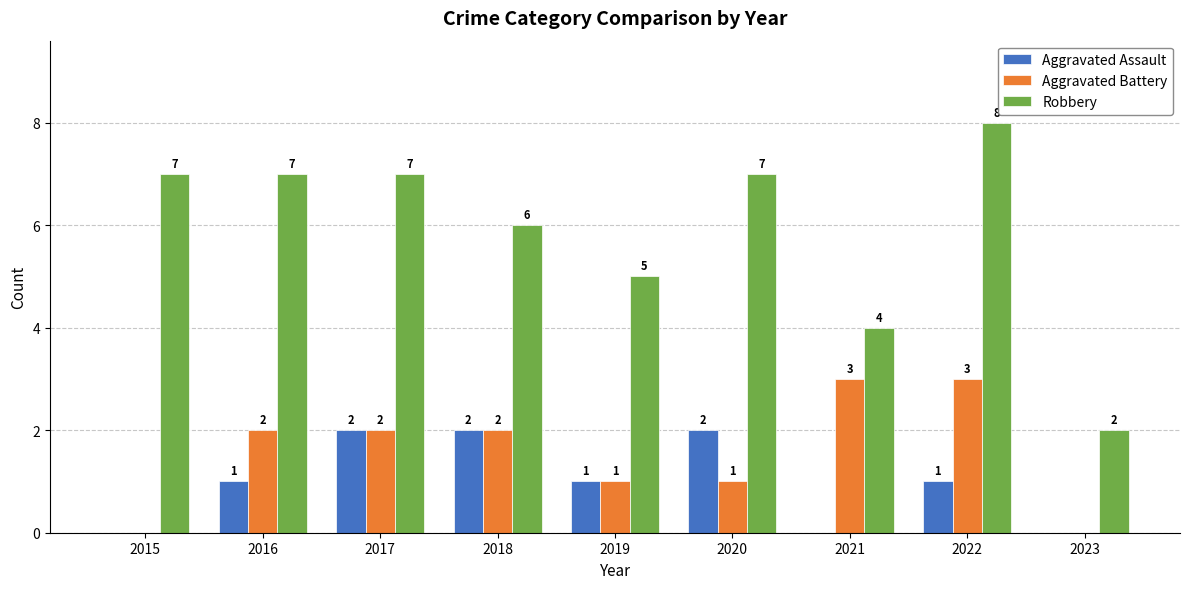

Does the chart contain stacked bars?

No